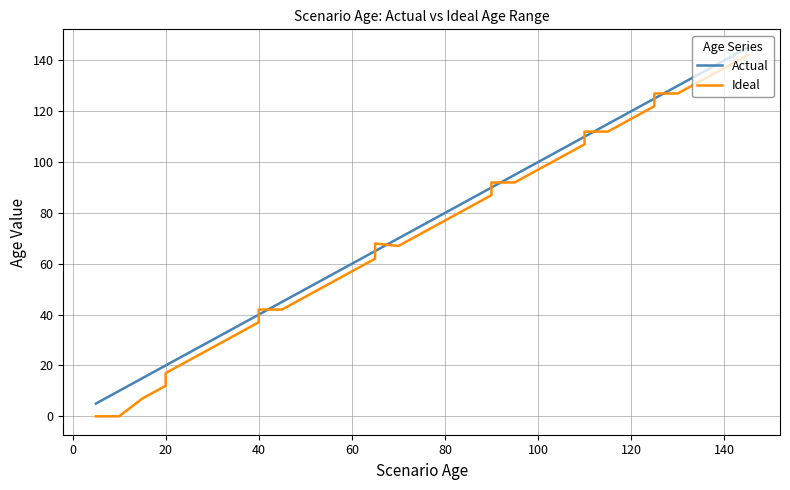

What is the highest value of the Ideal series?

142